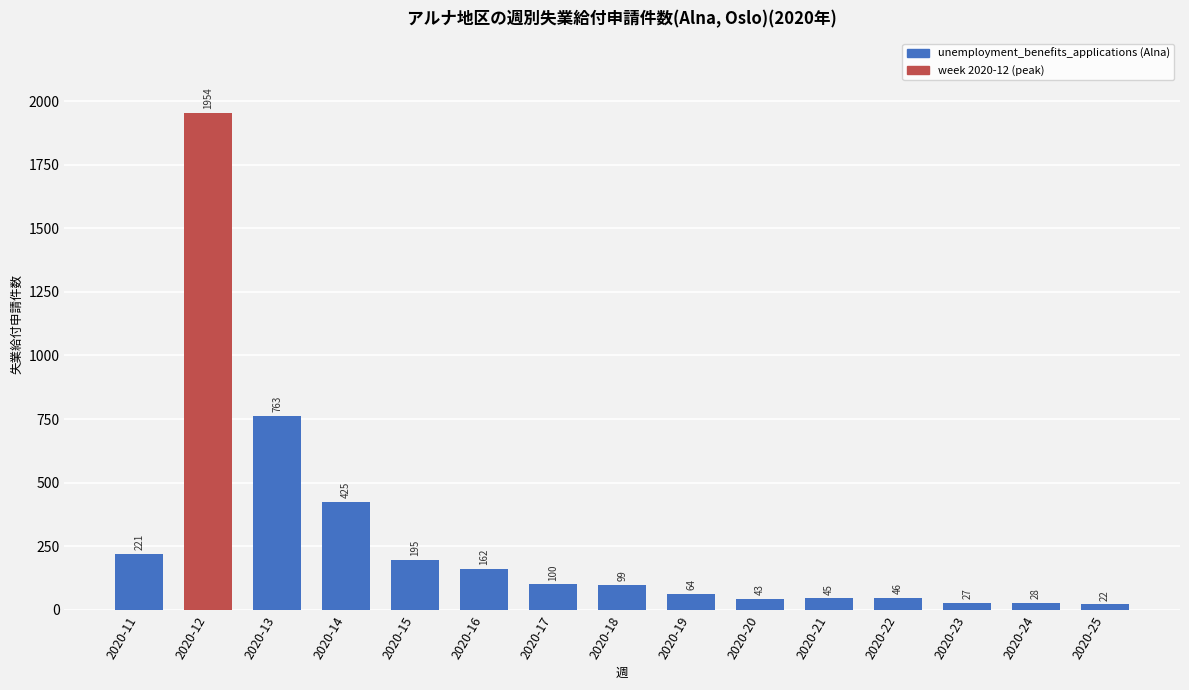

The value at 2020-16 is 162. True or false?

True